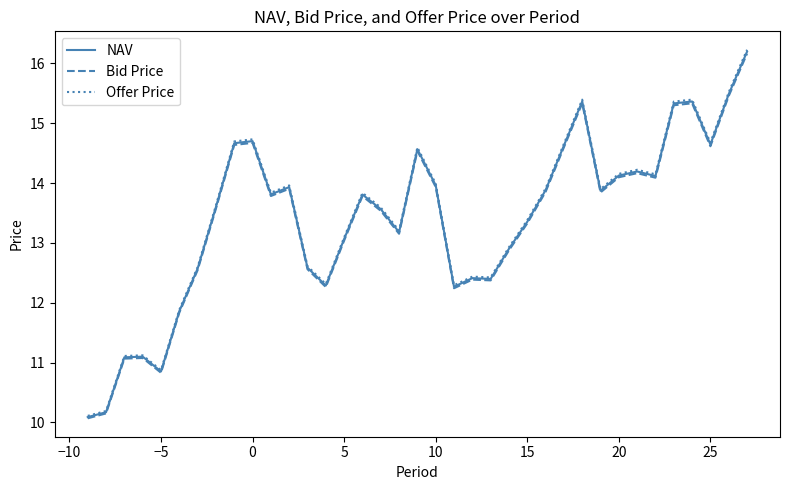

What is the maximum value for Bid Price?

16.2